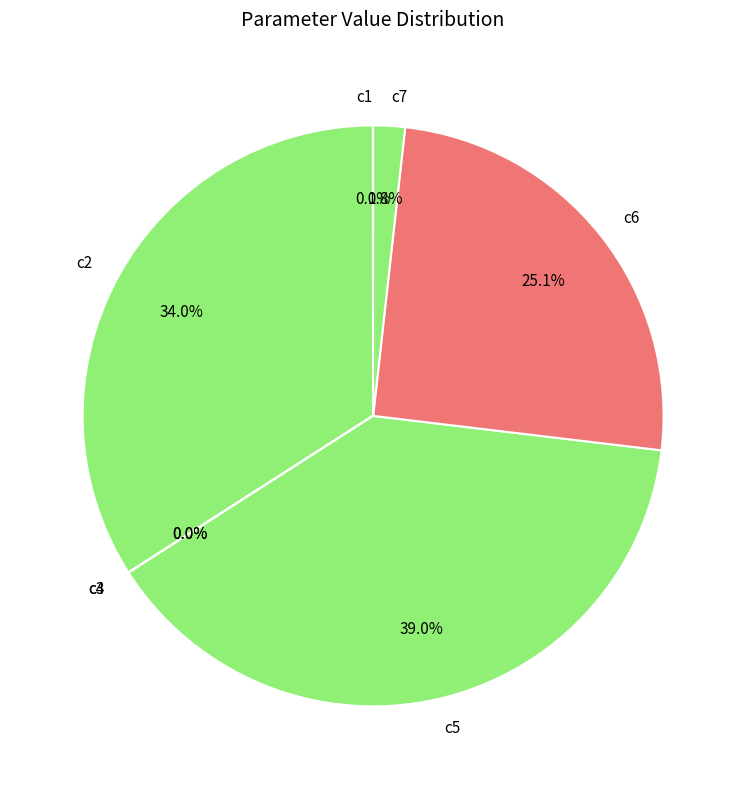

How much of the chart is everything except c5?

61.0%